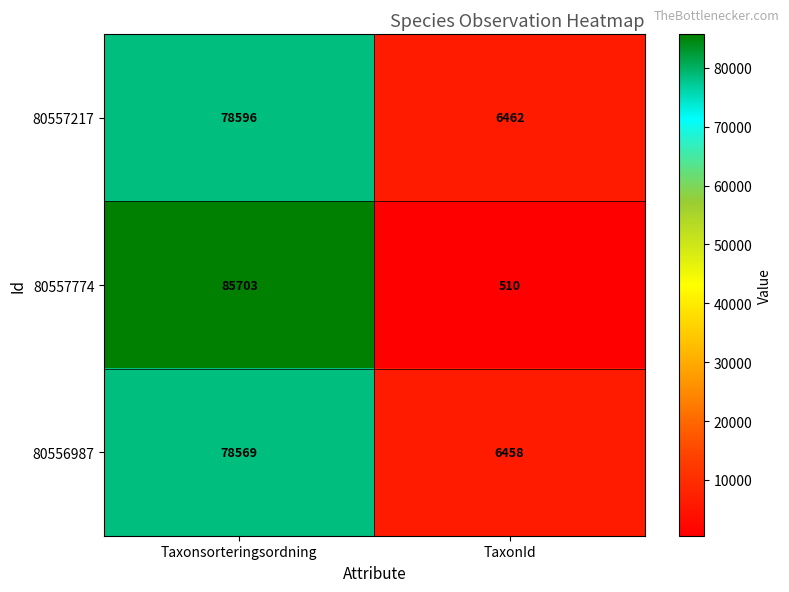

What is the spread (max minus min) of values at TaxonId?

5952